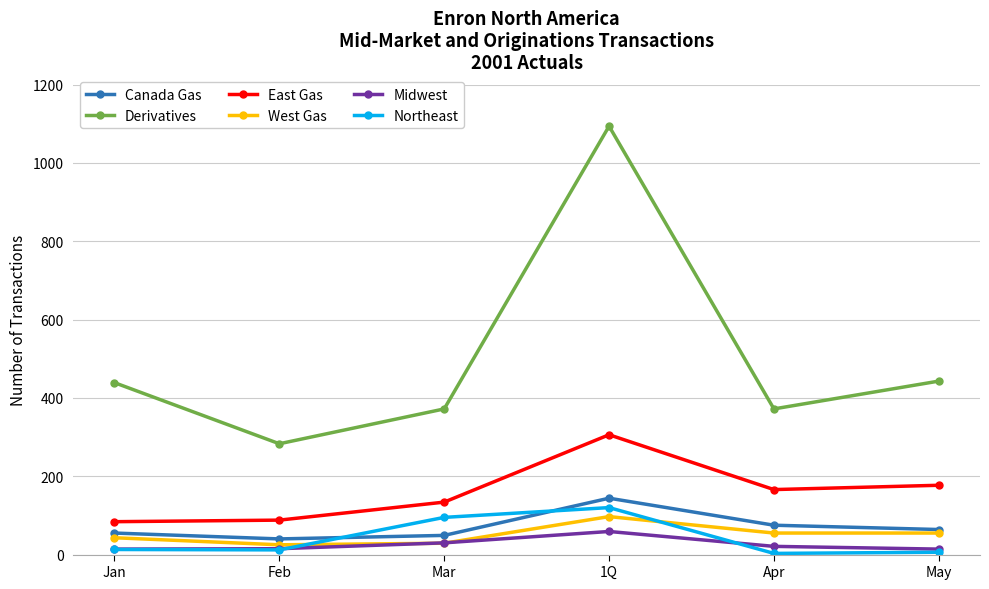

Is it true that East Gas equals 235 at Mar?

False